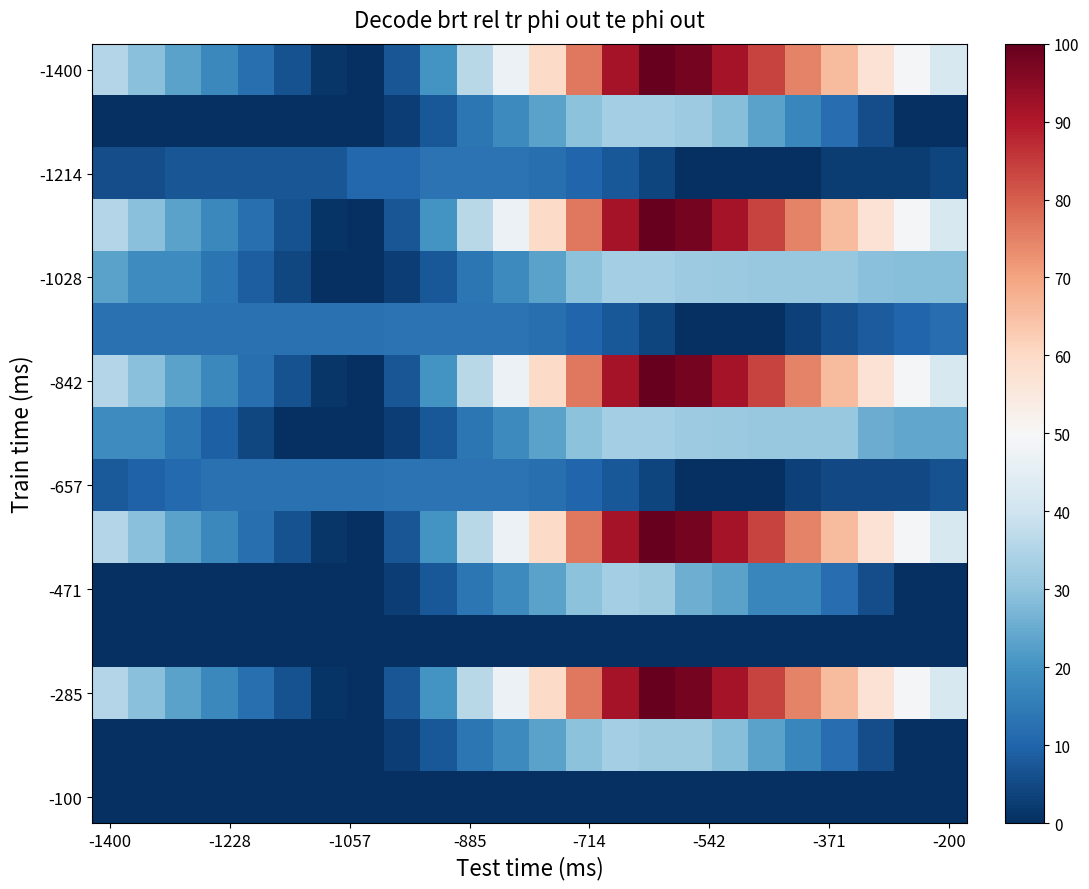

At which category is the sum across all series the highest?

15